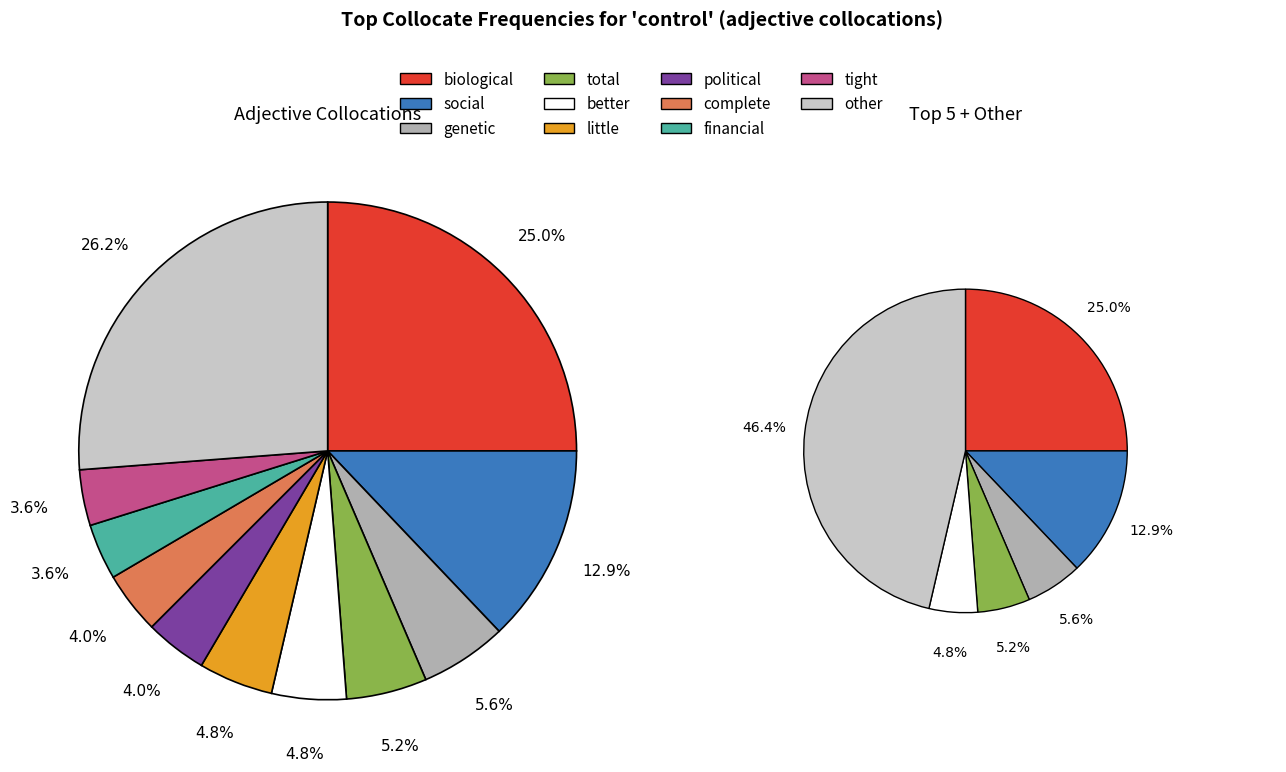

Count the number of slices in the pie.

11